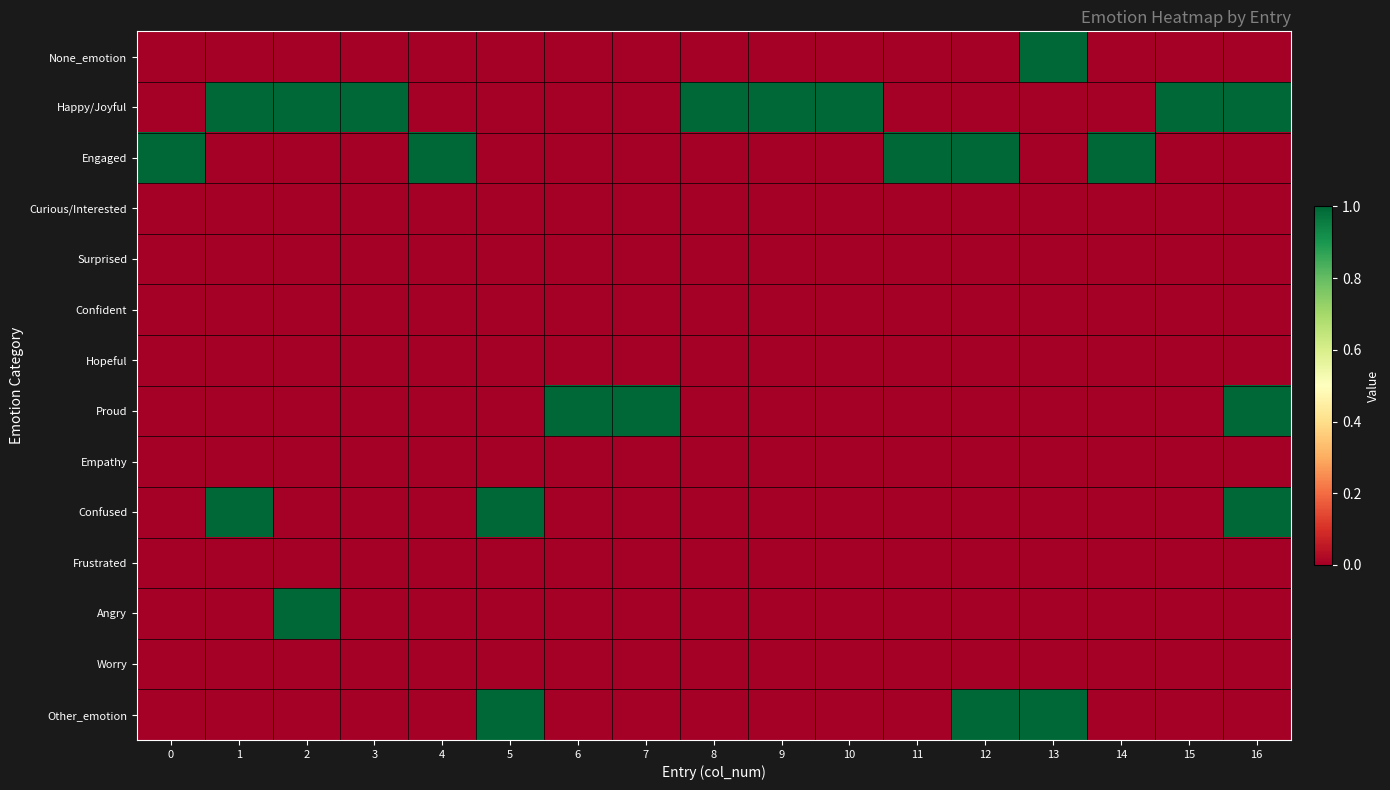

What is the spread (max minus min) of values at 12?

1